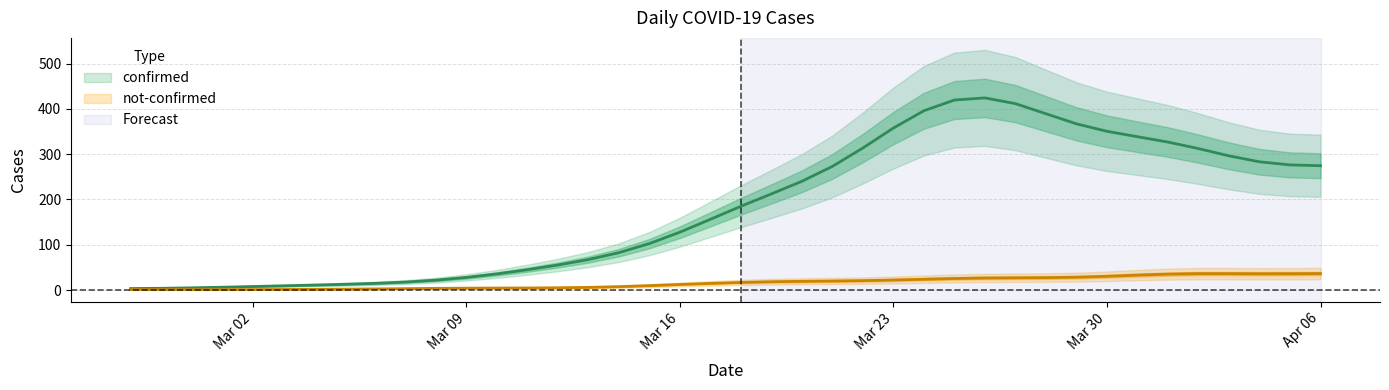

Does the chart display data point markers on the line(s)?

No